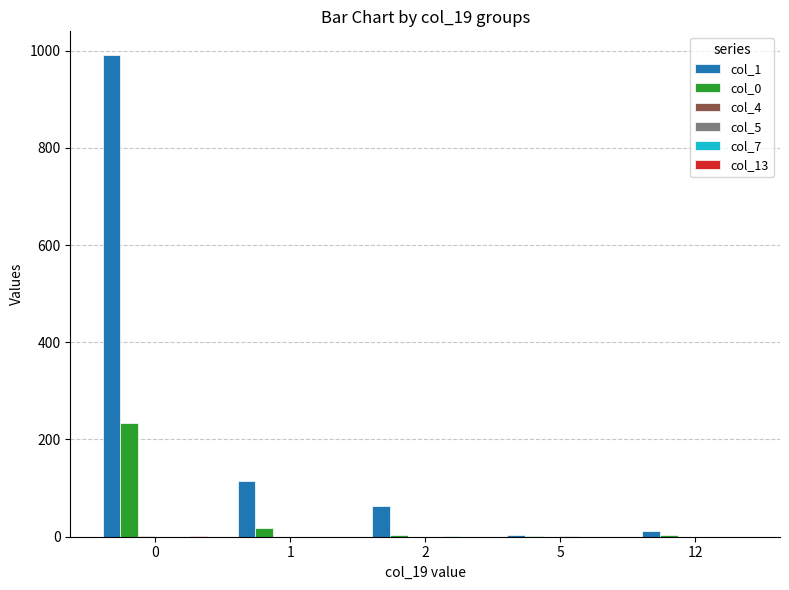

Which series changed the most between 1 and 5?

col_1